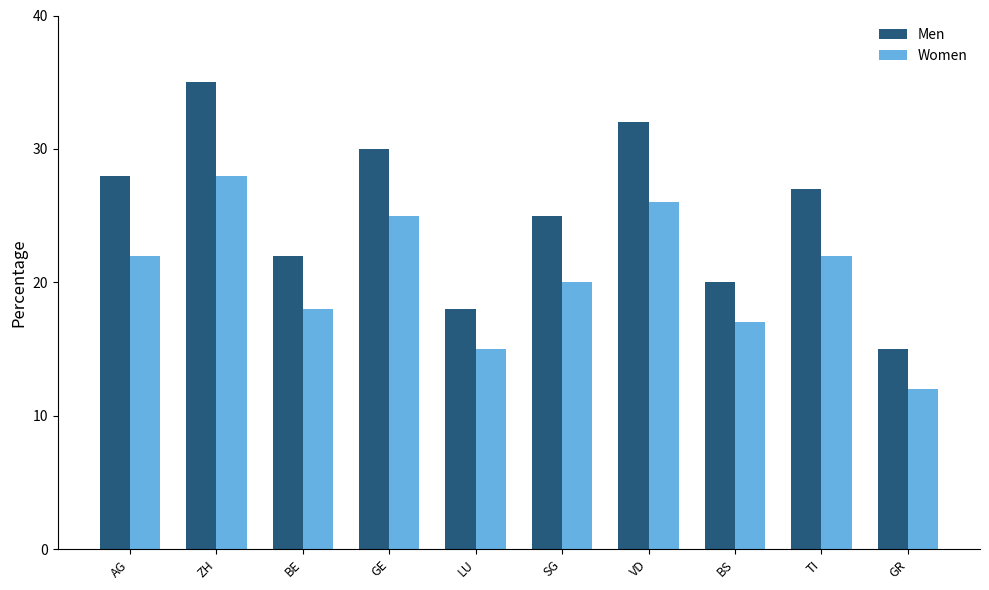

What are all the series names shown in the legend?

Men, Women